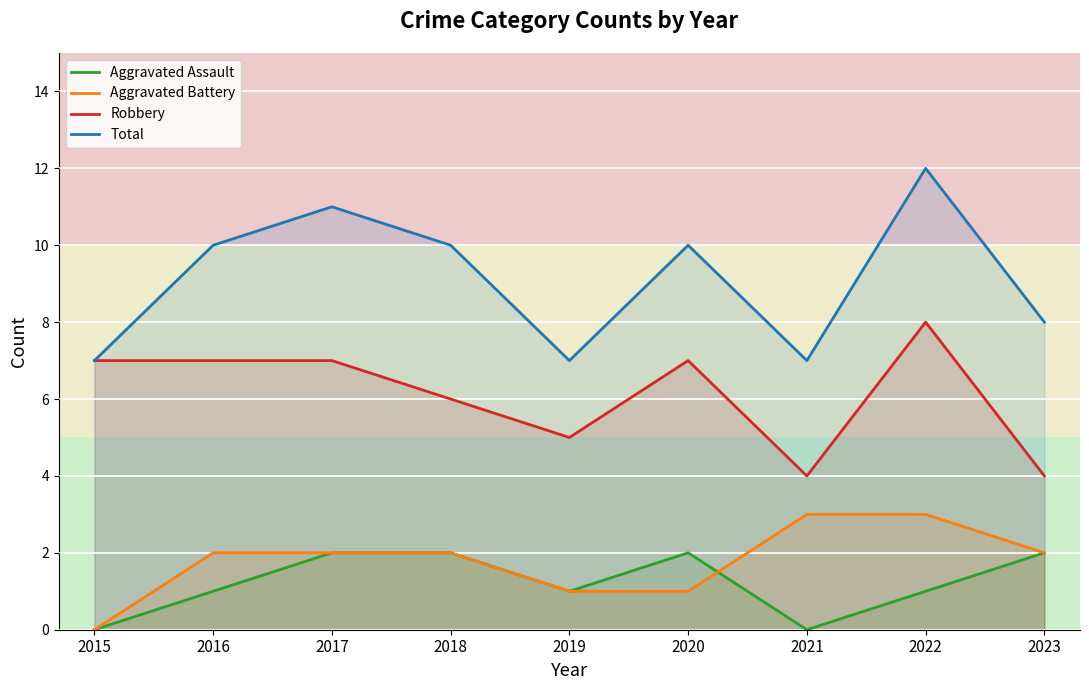

Where does the Total series first go above 10?

2017